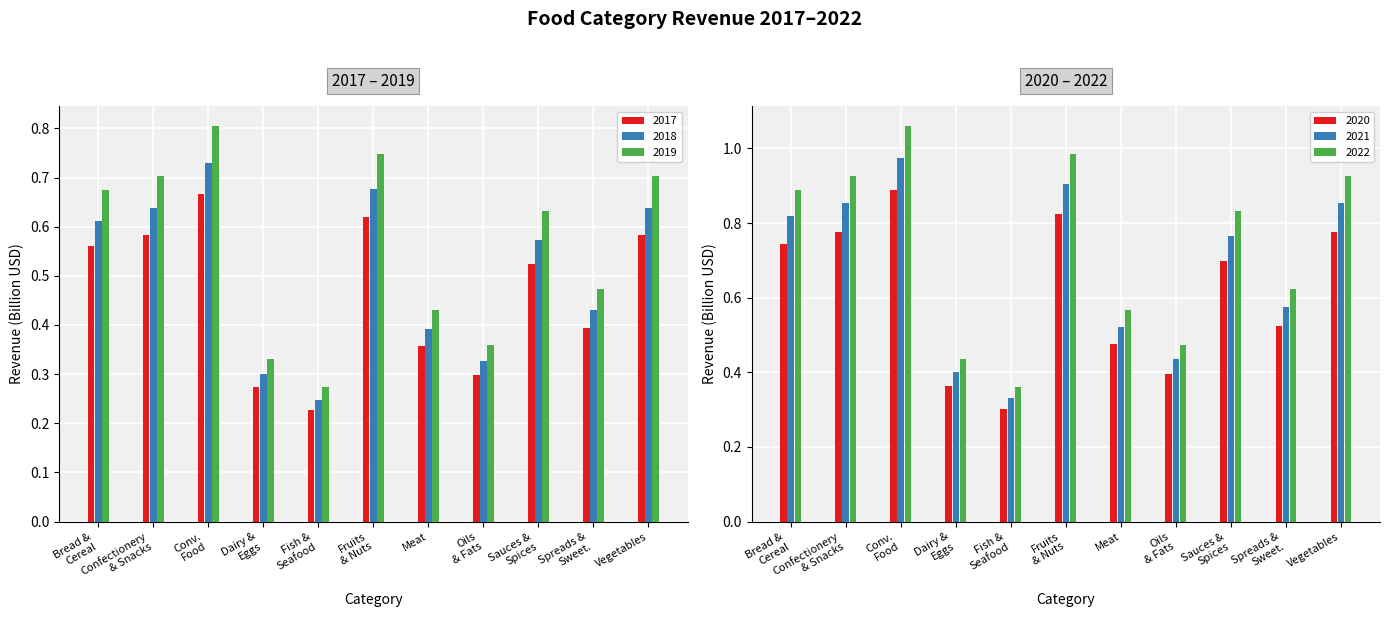

At how many categories does at least one series exceed 0?

11